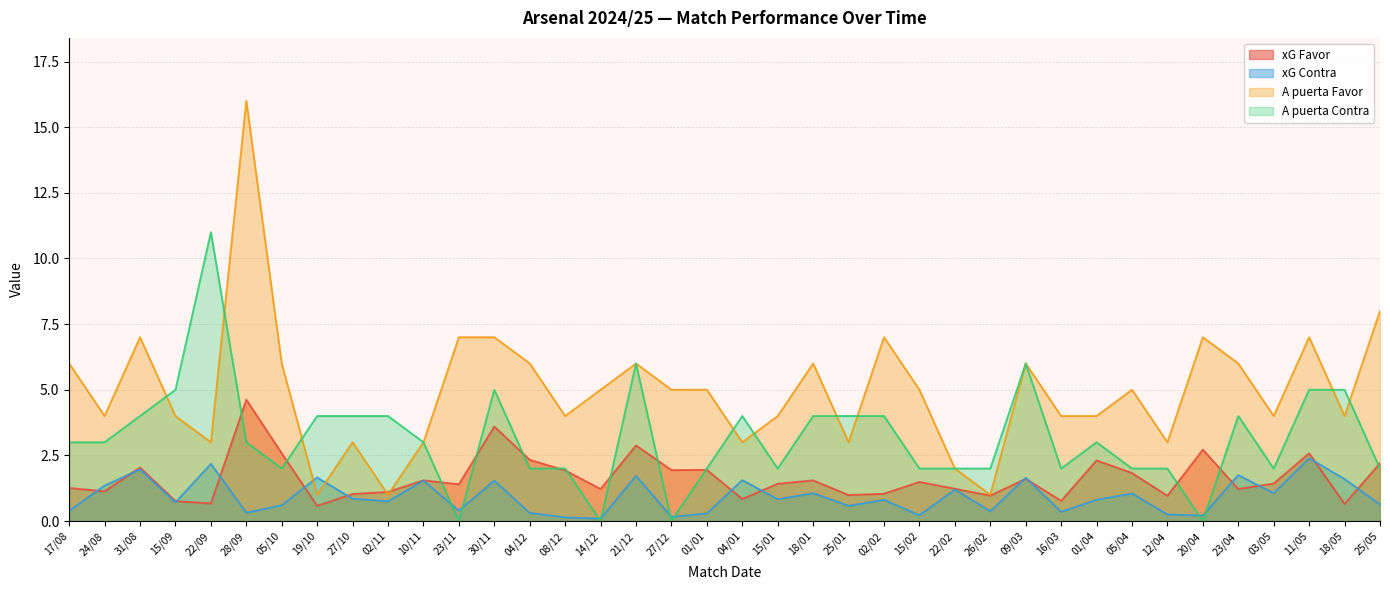

The A puerta Contra series shows 0.0 at 20/04. True or false?

True